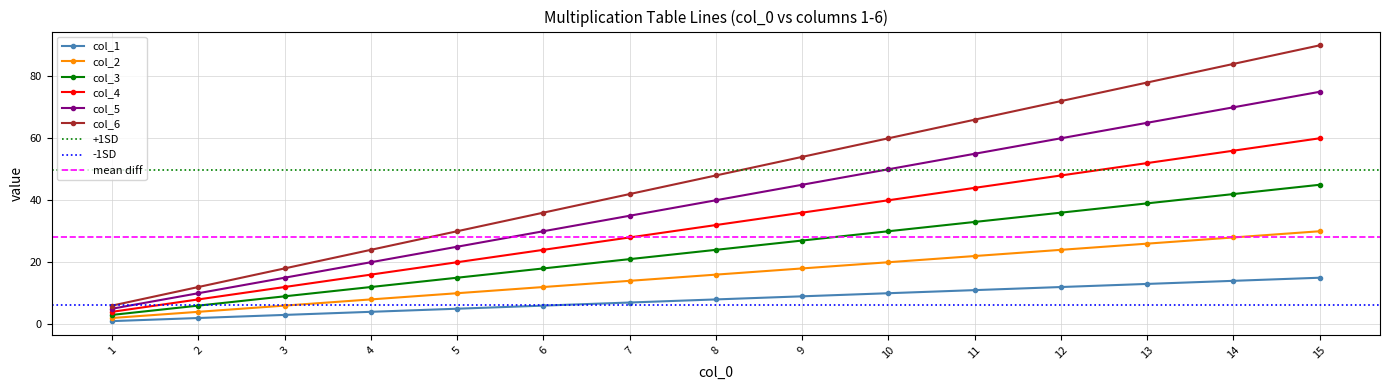

What is the difference between the highest and lowest values at 15?

75